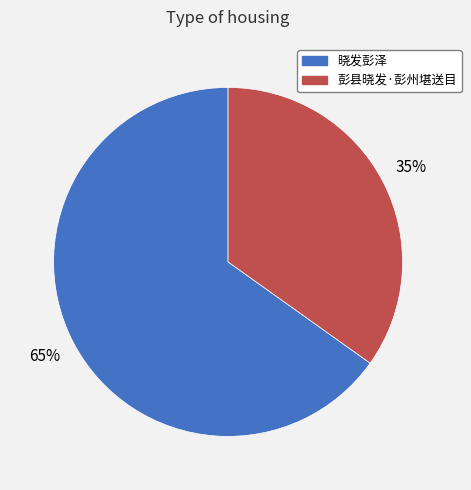

Count the number of slices in the pie.

2